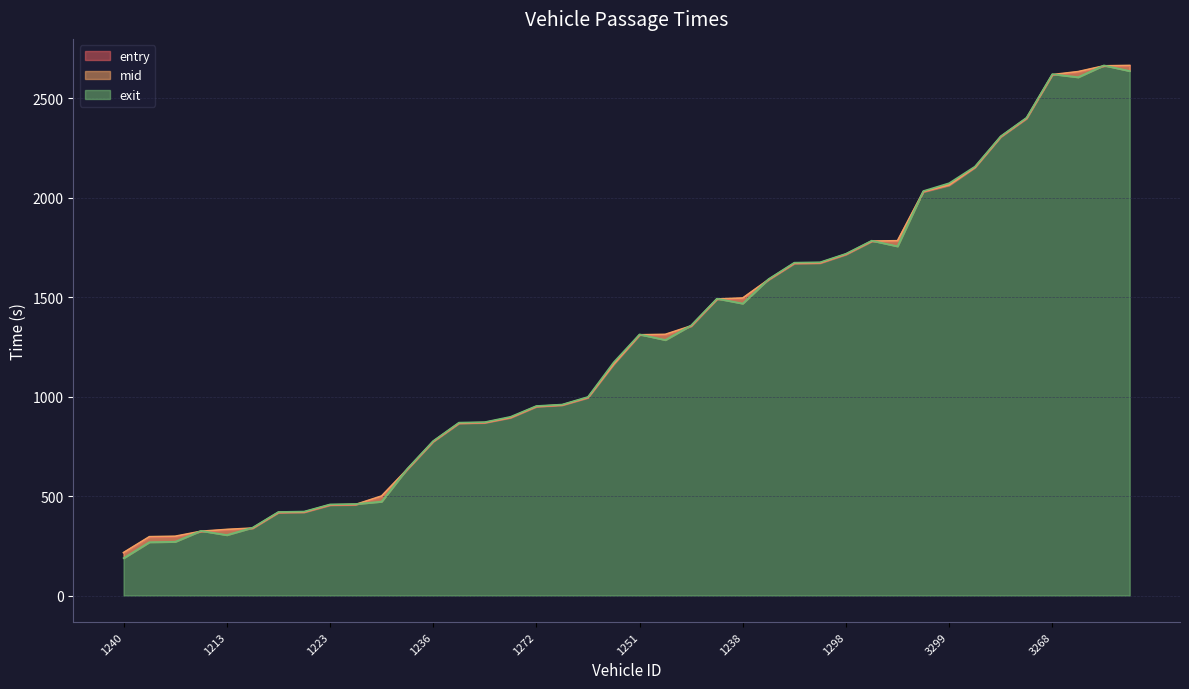

True or false: mid has more than 1 interior local peaks.

False